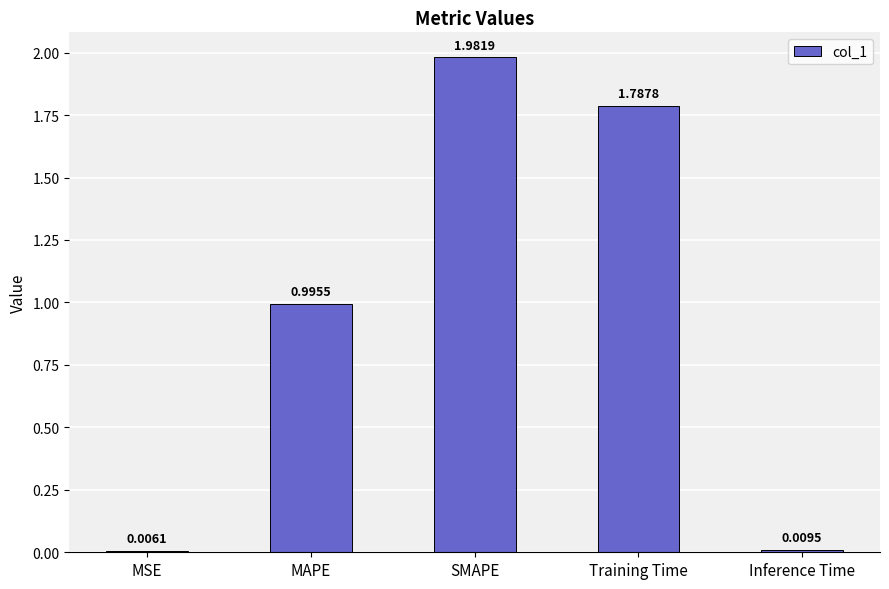

Which has a higher value, SMAPE or Inference Time?

SMAPE